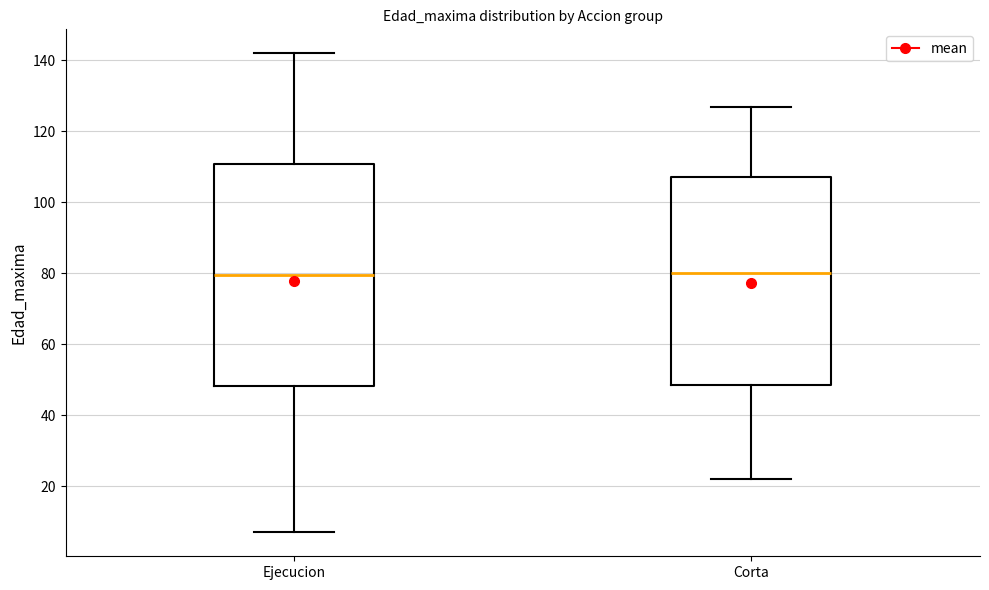

Which box is the tallest, from its lower edge to its upper edge?

Ejecucion